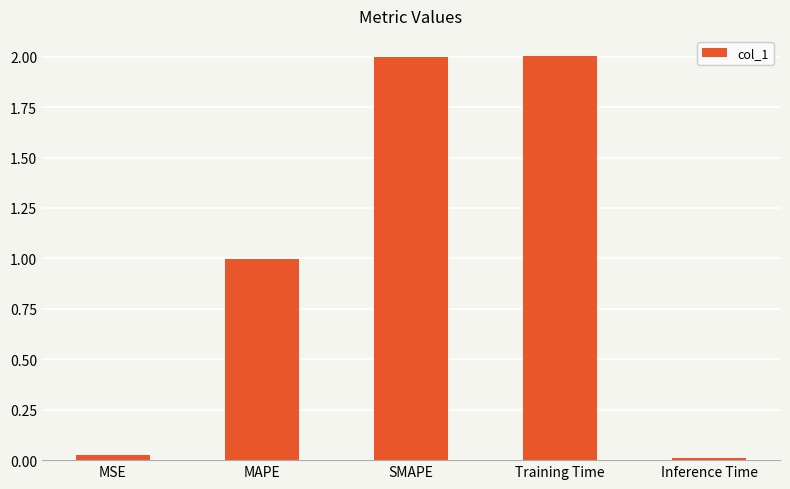

What is the label of the 1st bar from the right?

Inference Time